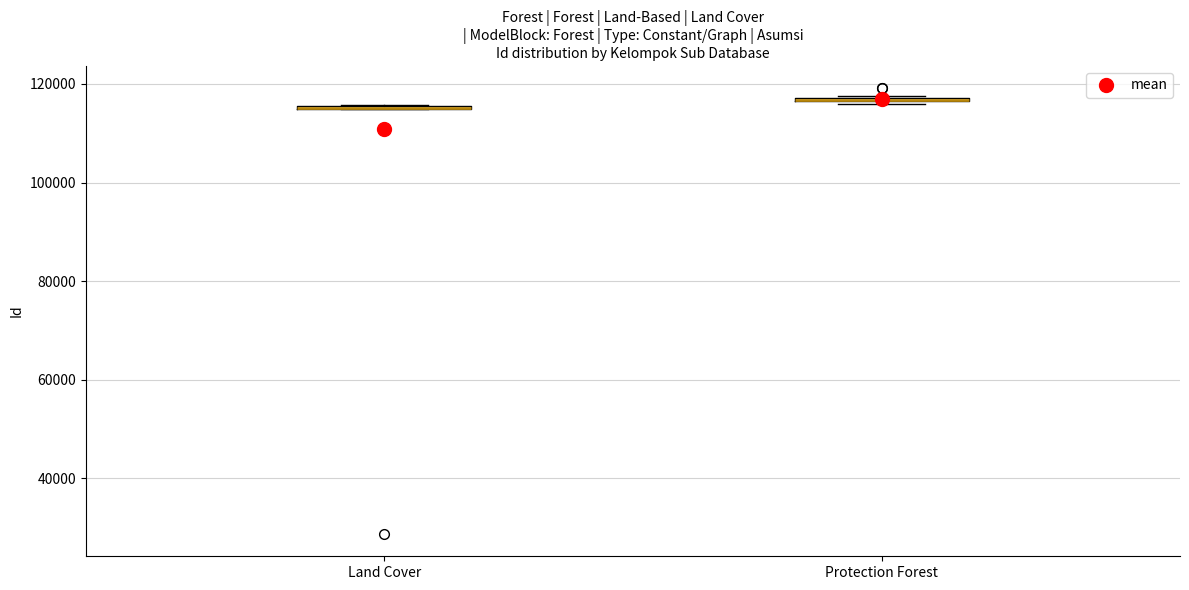

Where is the upper edge of the box for Protection Forest on the y-axis? The values are not printed on the chart, so give them approximately, as read against the axis.

118000